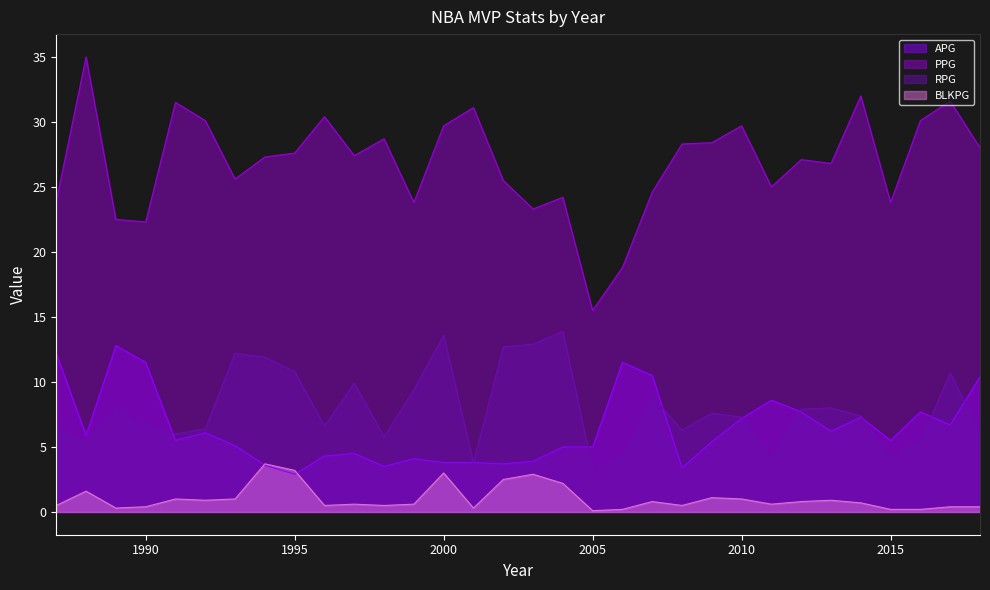

What is the smallest value displayed?

0.1